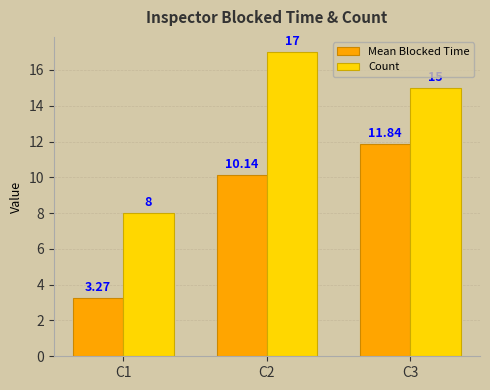

Rank the series by their average value, from highest to lowest.

Count, Mean Blocked Time